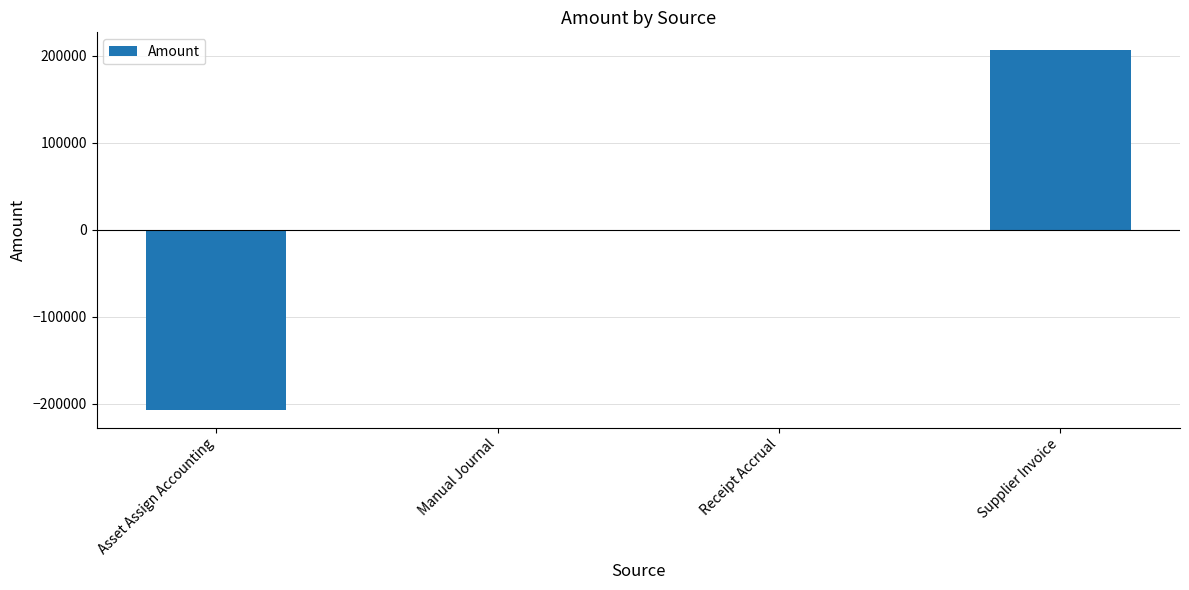

What is the sum of all values?

318.5